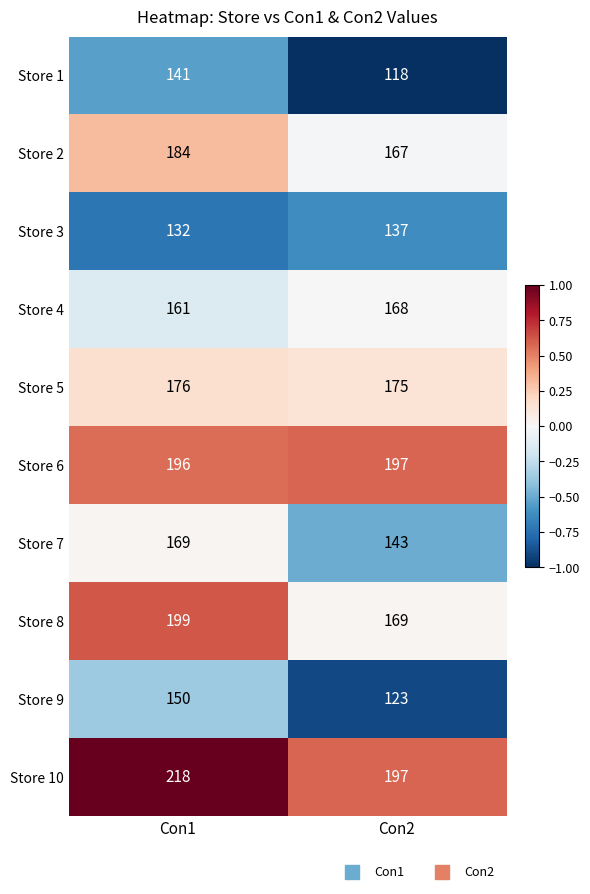

List the series in order of their peak value, lowest first.

Store 3, Store 1, Store 9, Store 4, Store 7, Store 5, Store 2, Store 6, Store 8, Store 10